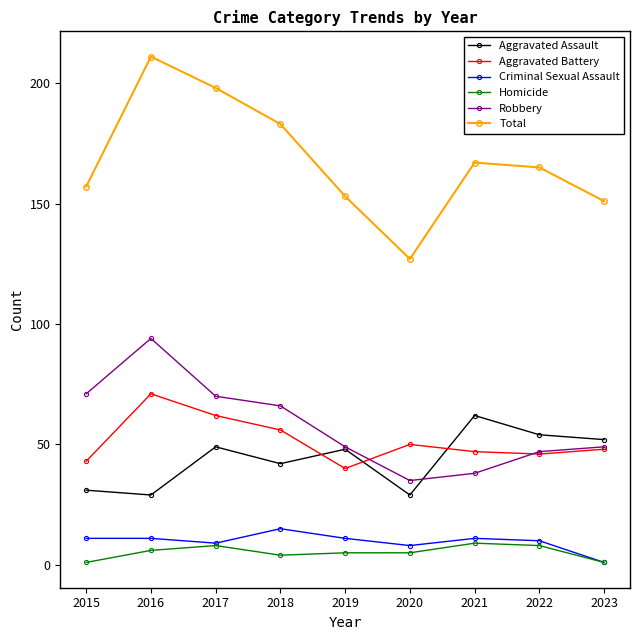

What is the approximate value of Aggravated Battery at 2017?

62